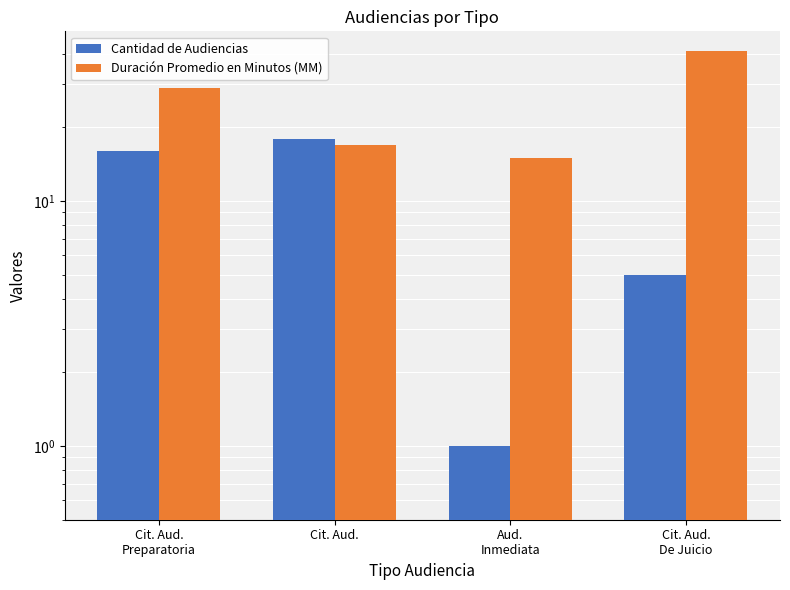

The value of Duración Promedio en Minutos (MM) at Cit. Aud.
Preparatoria is 29. True or false?

True